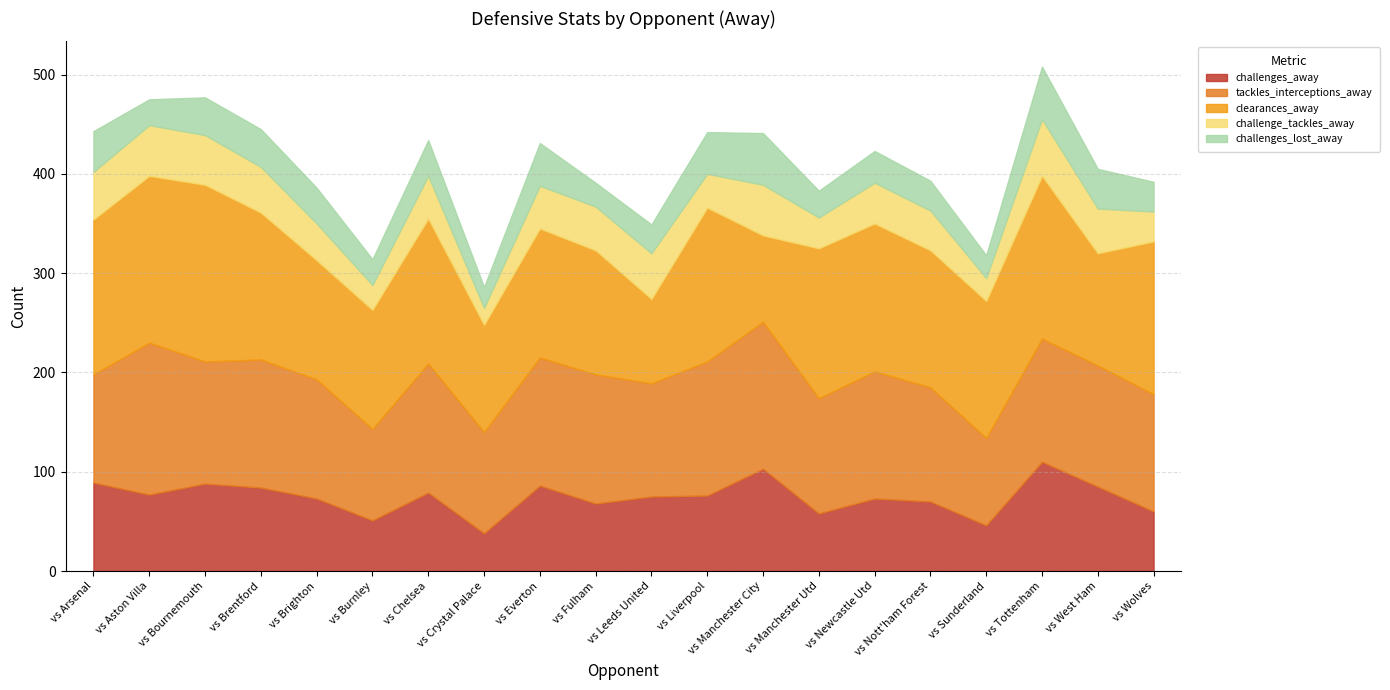

Rank the series at vs Sunderland from lowest to highest value.

challenge_tackles_away, challenges_lost_away, challenges_away, tackles_interceptions_away, clearances_away